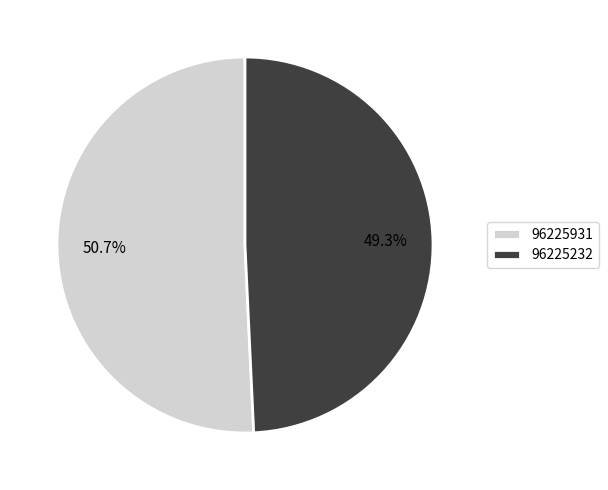

The 96225232 slice represents 49% of the pie. True or false?

True